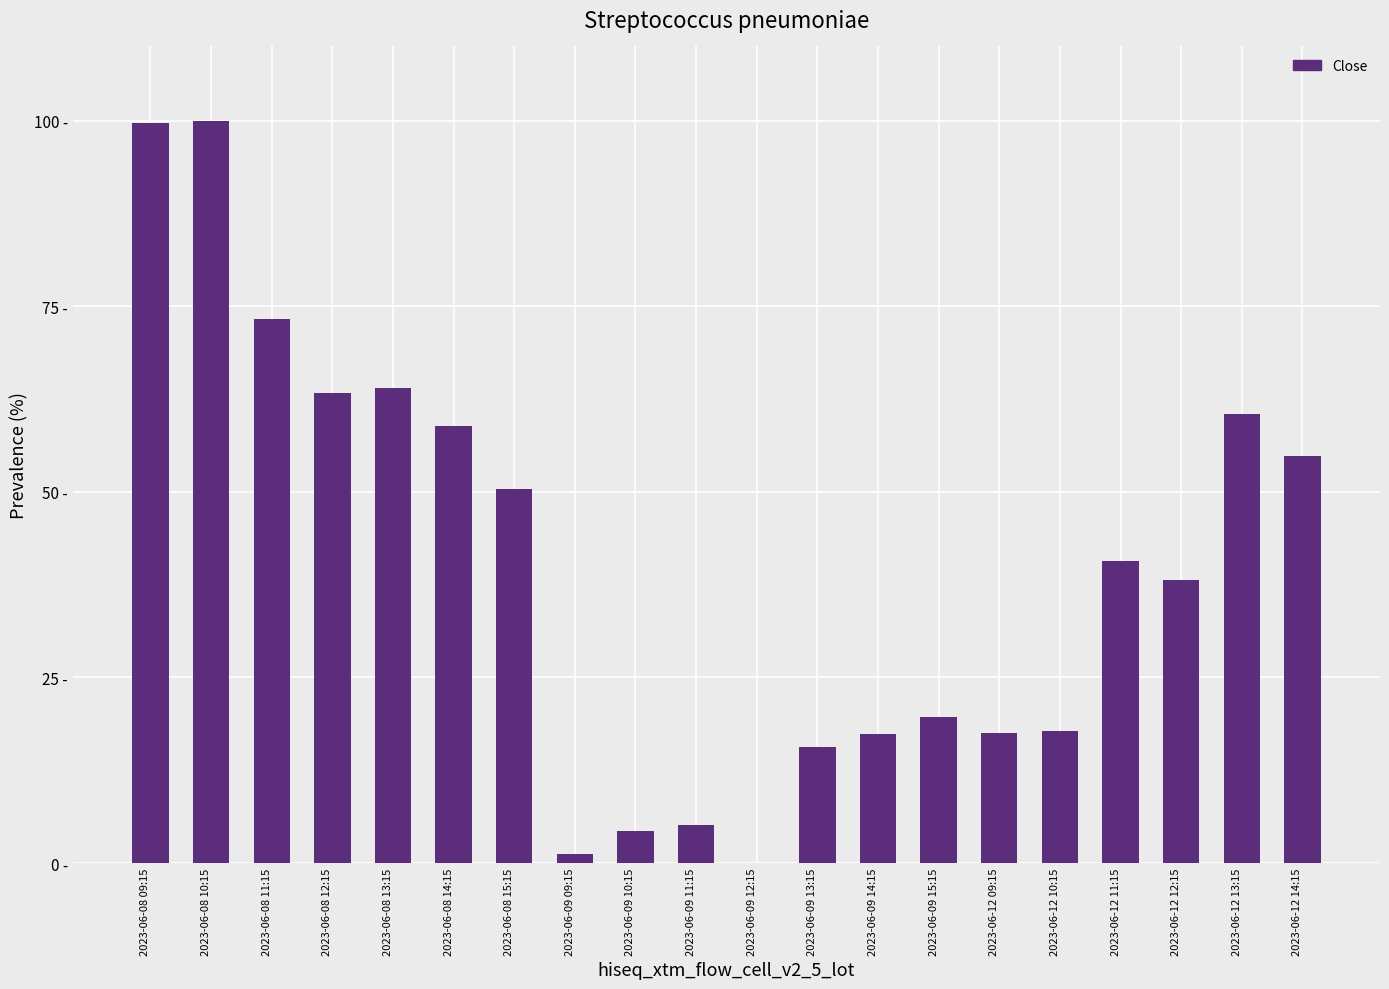

Are the bars horizontal?

No